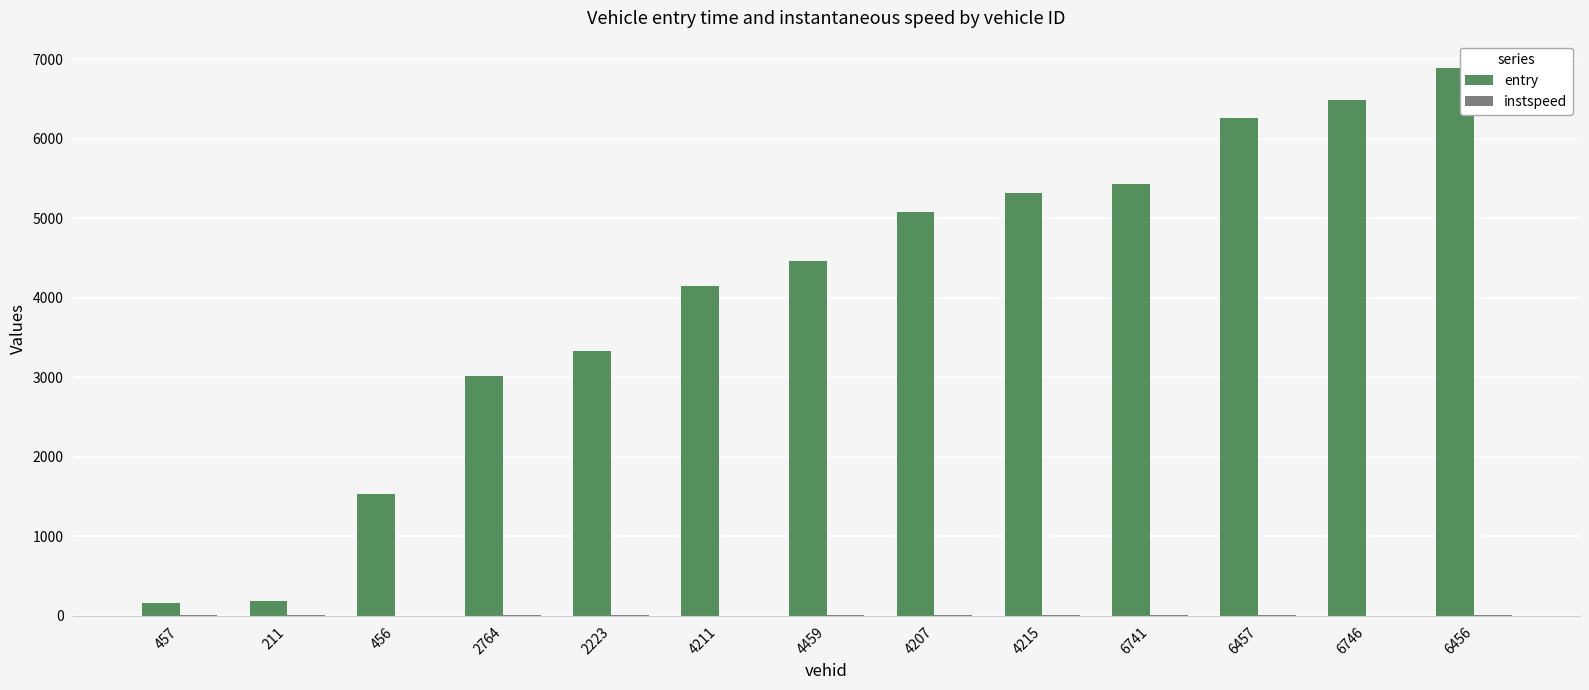

Which series changed the most between 4211 and 4207?

entry